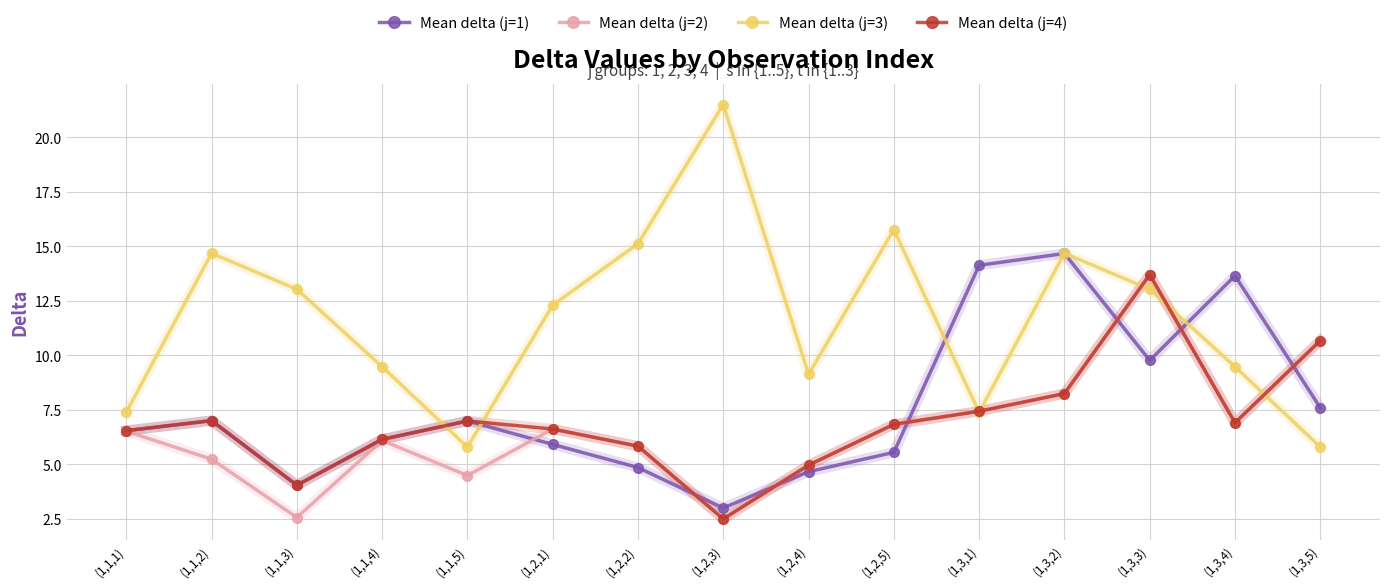

What is the sum of all Mean delta (j=3) values?

174.6